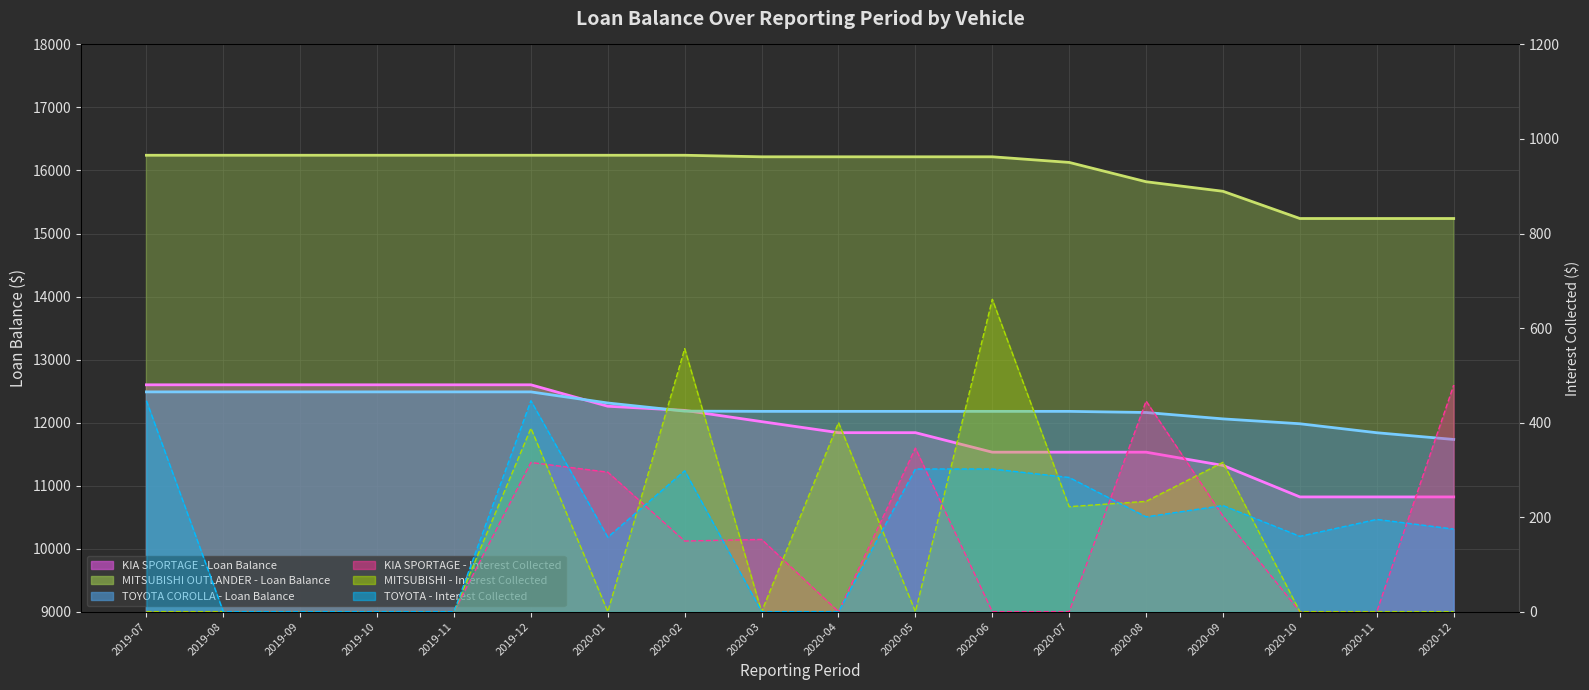

Rank the series at 2020-09 from lowest to highest value.

KIA Interest Line, TOYOTA Interest Line, MITSUBISHI Interest Line, KIA SPORTAGE - Balance Line, TOYOTA COROLLA - Balance Line, MITSUBISHI OUTLANDER - Balance Line